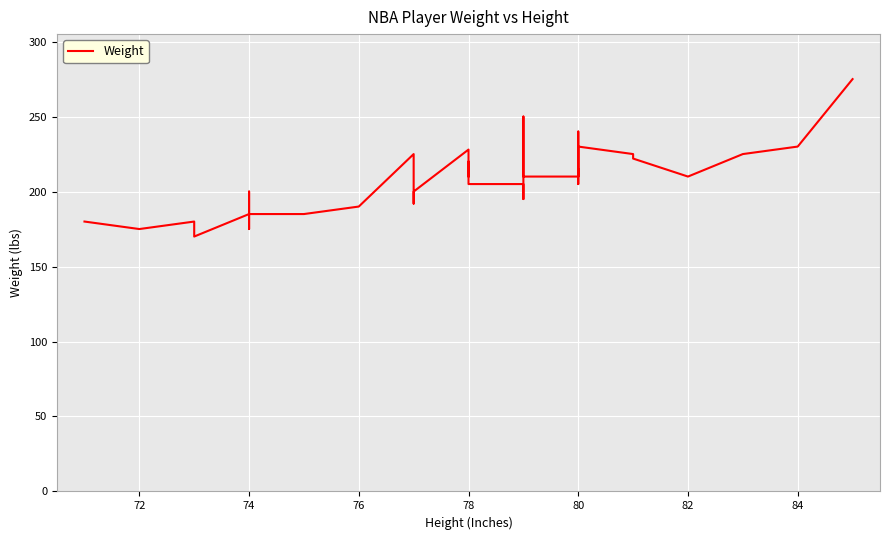

Is this an area chart (filled region under the line)?

No